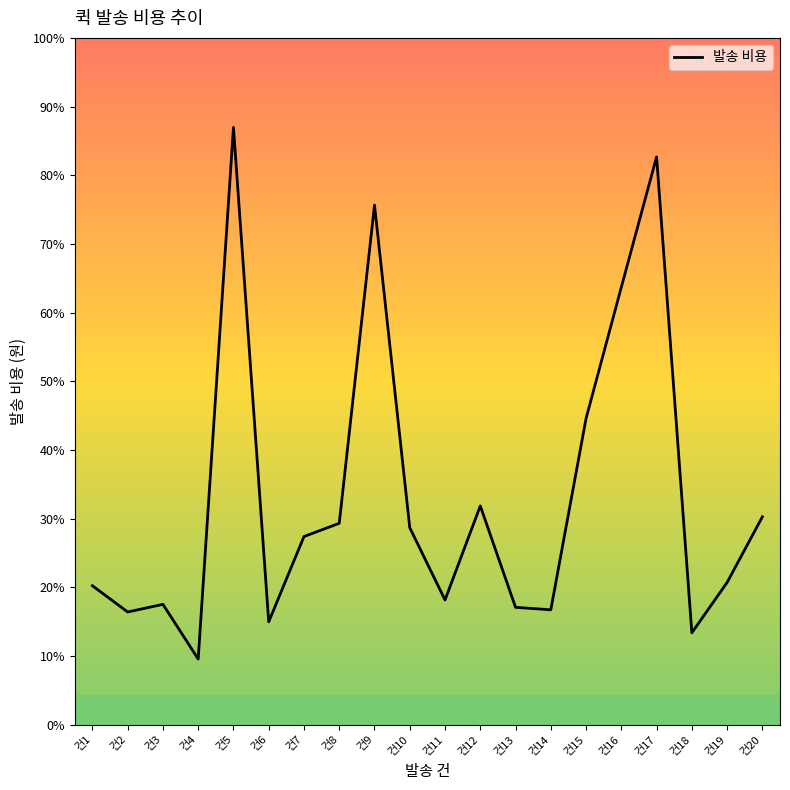

Which label corresponds to the largest value in the chart?

건5